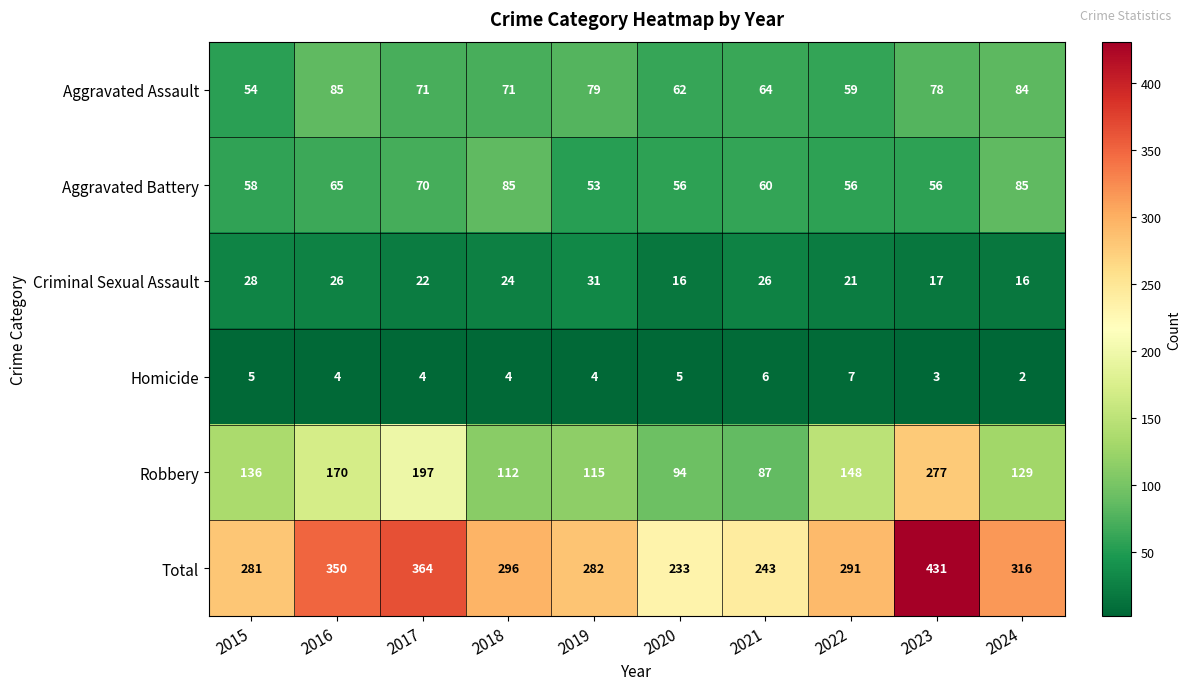

Rank the series at 2024 from highest to lowest value.

Total, Robbery, Aggravated Battery, Aggravated Assault, Criminal Sexual Assault, Homicide